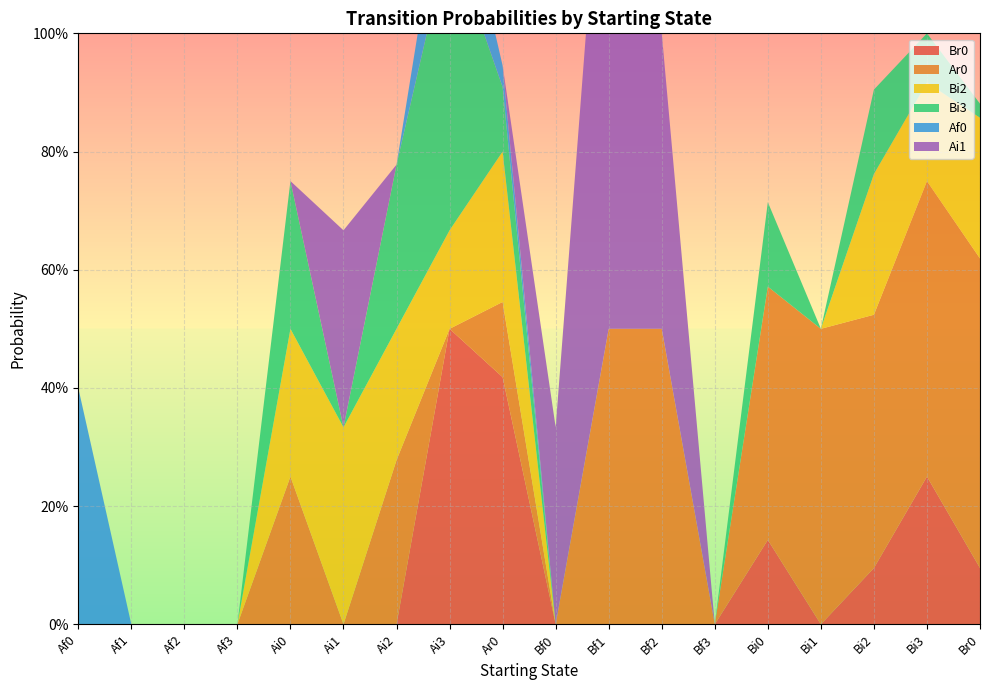

Reading left to right, what are all the values shown in this chart?

Br0: 0.0	0.0	0.0	0.0	0.0	0.0	0.0	0.5	0.4	0.0	0.0	0.0	0.0	0.1	0.0	0.1	0.2	0.1
Ar0: 0.0	0.0	0.0	0.0	0.2	0.0	0.3	0.0	0.1	0.0	0.5	0.5	0.0	0.4	0.5	0.4	0.5	0.5
Bi2: 0.0	0.0	0.0	0.0	0.2	0.3	0.2	0.2	0.3	0.0	0.0	0.0	0.0	0.0	0.0	0.2	0.2	0.2
Bi3: 0.0	0.0	0.0	0.0	0.2	0.0	0.3	0.5	0.1	0.0	0.0	0.0	0.0	0.1	0.0	0.1	0.1	0.0
Af0: 0.4	0.0	0.0	0.0	0.0	0.0	0.0	0.2	0.0	0.0	0.0	0.0	0.0	0.0	0.0	0.0	0.0	0.0
Ai1: 0.0	0.0	0.0	0.0	0.0	0.3	0.0	0.0	0.0	0.3	1.0	0.5	0.0	0.0	0.0	0.0	0.0	0.0